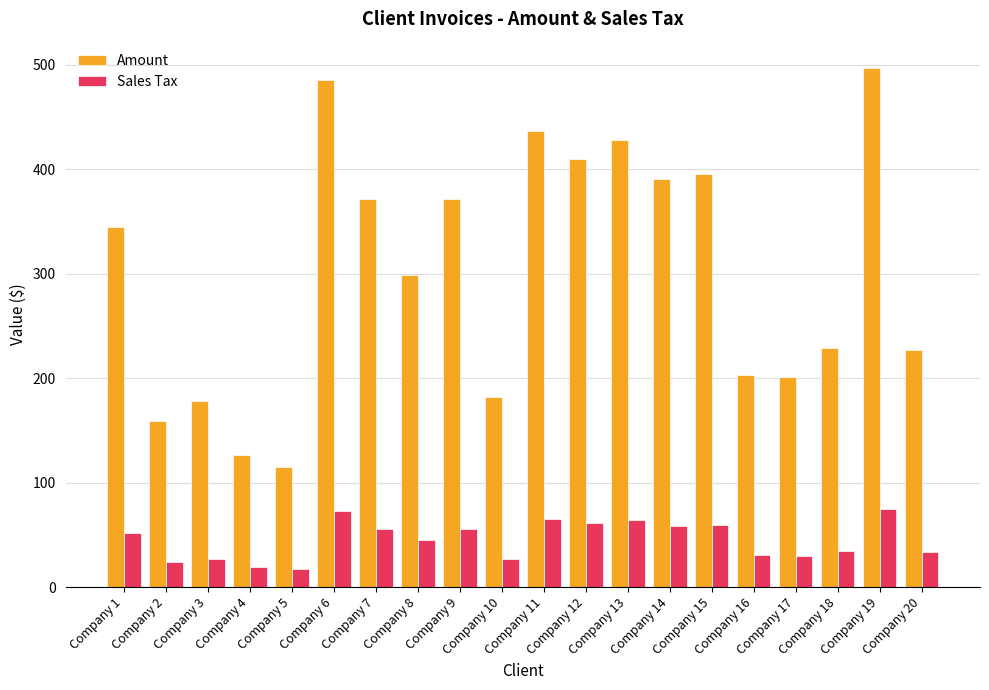

What is the difference between the second highest and second lowest values in the Amount series?

359.0